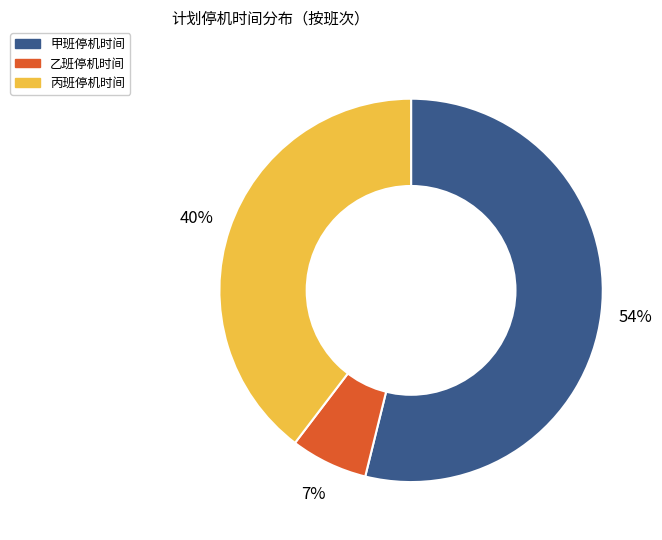

How many slices are in this pie chart?

3